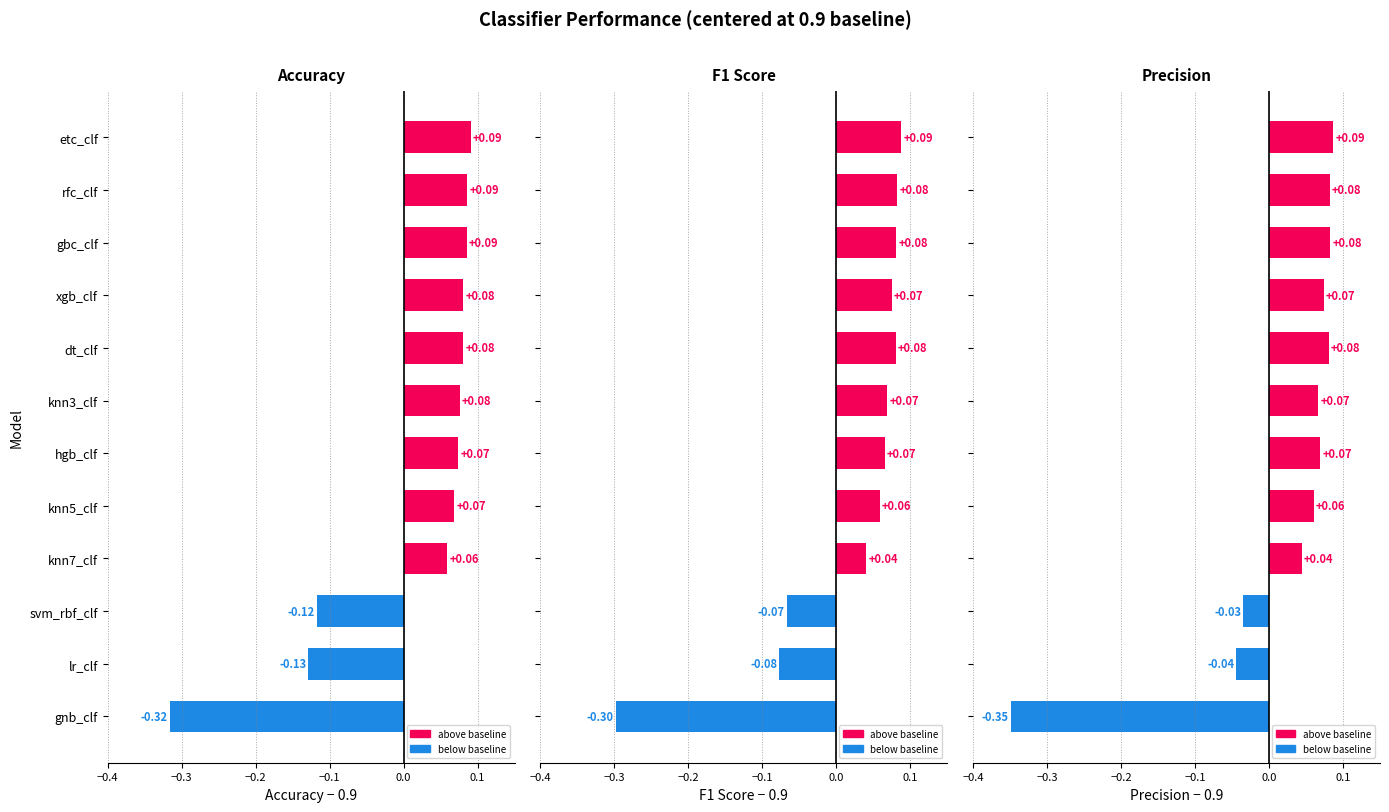

What is the minimum value shown in the chart?

-0.3